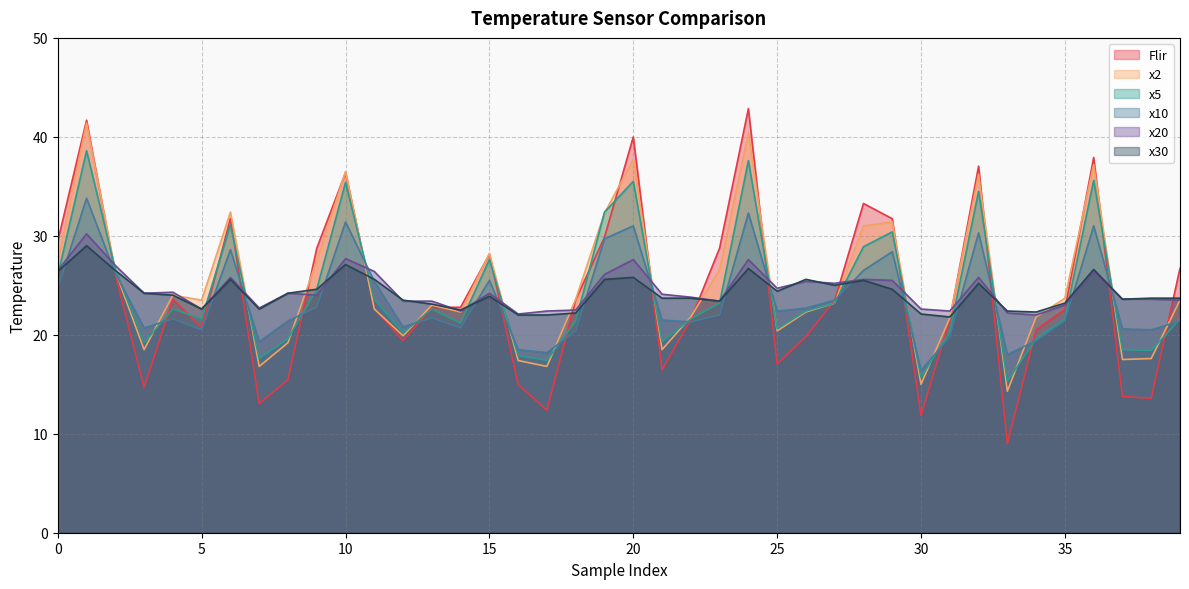

Does the chart have visible grid lines?

Yes